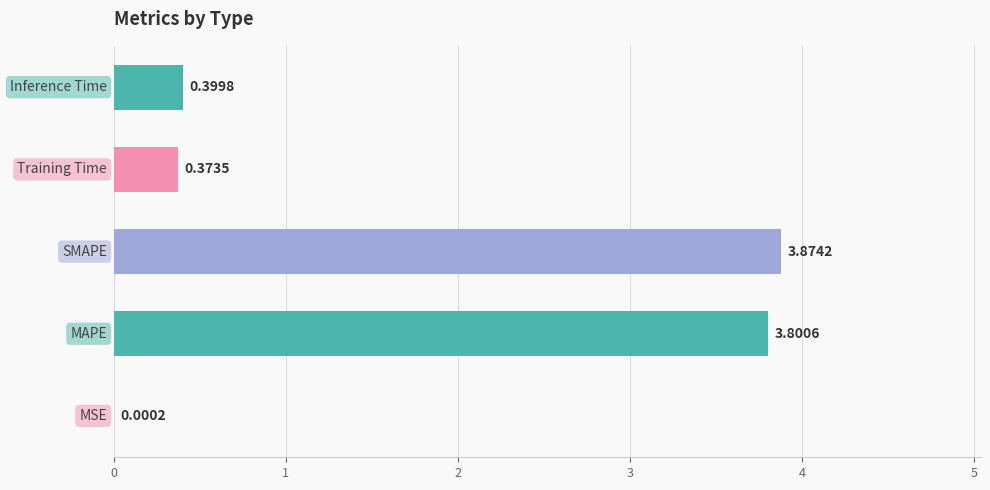

What is the sum of all values?

8.4